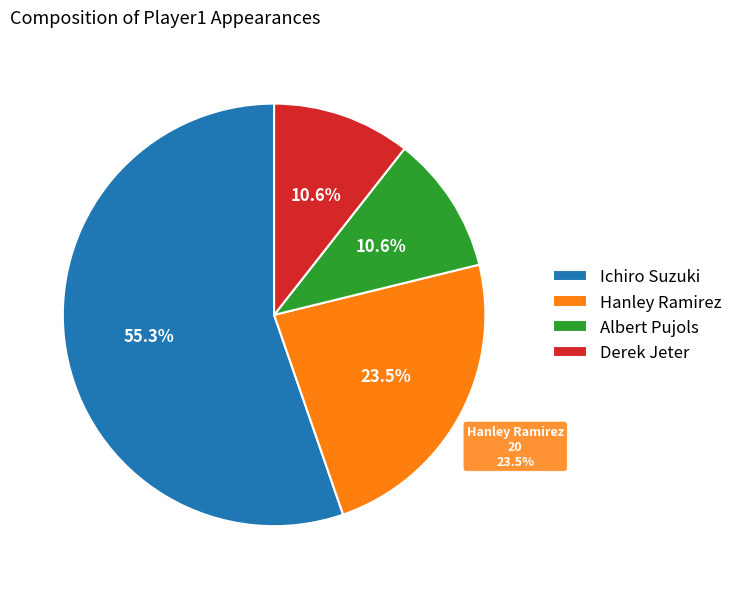

Does any single category account for the majority?

Yes